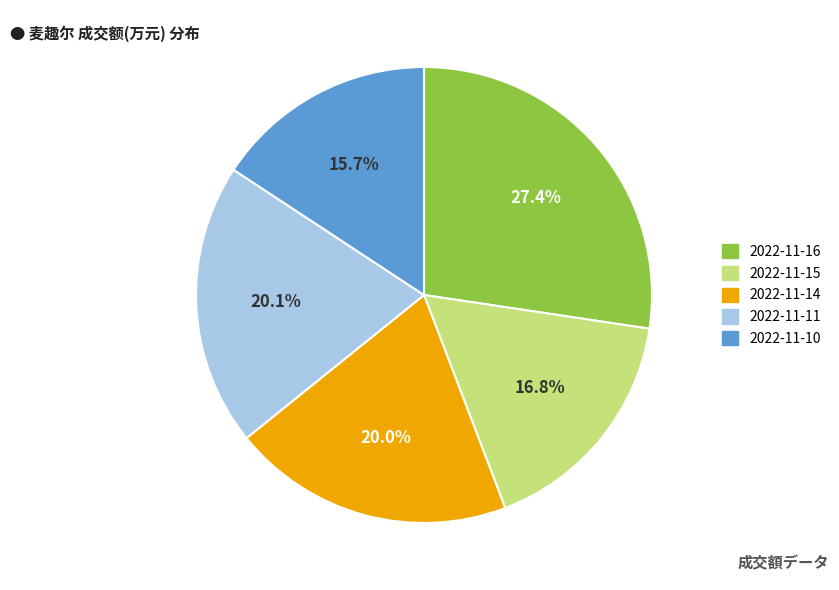

How many segments does this pie chart have?

5